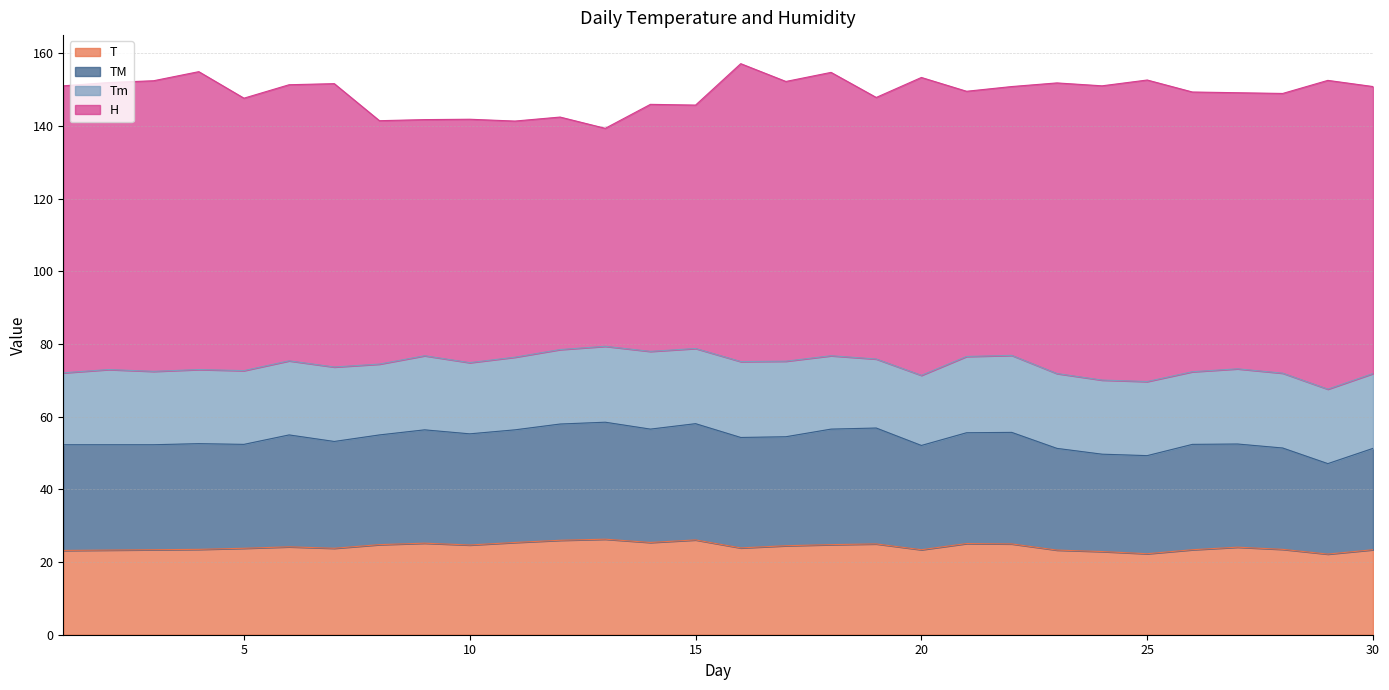

What is the minimum value for T?

22.2